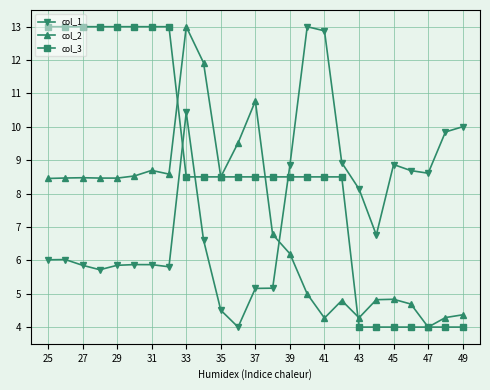

True or false: col_3 and col_1 intersect in this chart.

True